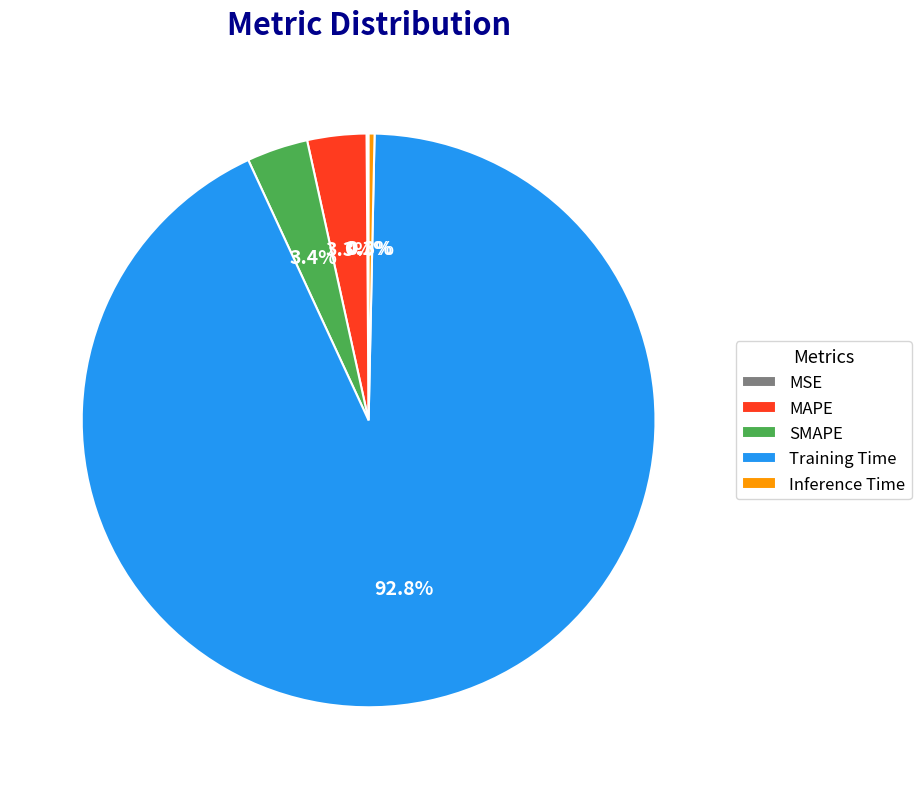

Does Training Time represent more than half of the total?

Yes